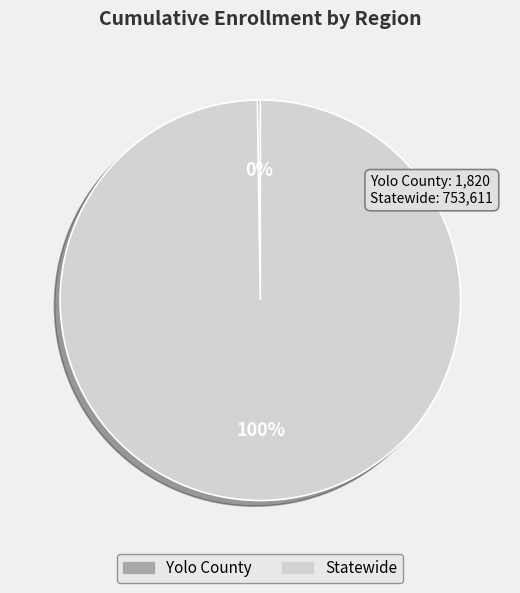

True or false: Statewide accounts for 100% of the total.

True